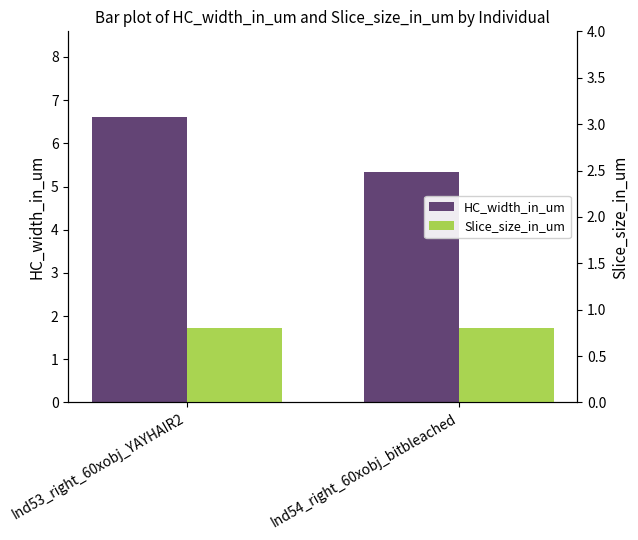

How many categories are shown in the chart?

2